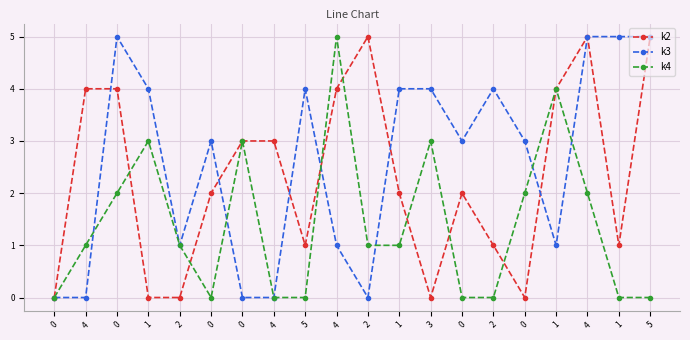

Reading left to right, what are all the values shown in this chart?

k2: 0=0	4=4	0=4	1=0	2=0	0=2	0=3	4=3	5=1	4=4	2=5	1=2	3=0	0=2	2=1	0=0	1=4	4=5	1=1	5=5
k3: 0=0	4=0	0=5	1=4	2=1	0=3	0=0	4=0	5=4	4=1	2=0	1=4	3=4	0=3	2=4	0=3	1=1	4=5	1=5	5=5
k4: 0=0	4=1	0=2	1=3	2=1	0=0	0=3	4=0	5=0	4=5	2=1	1=1	3=3	0=0	2=0	0=2	1=4	4=2	1=0	5=0